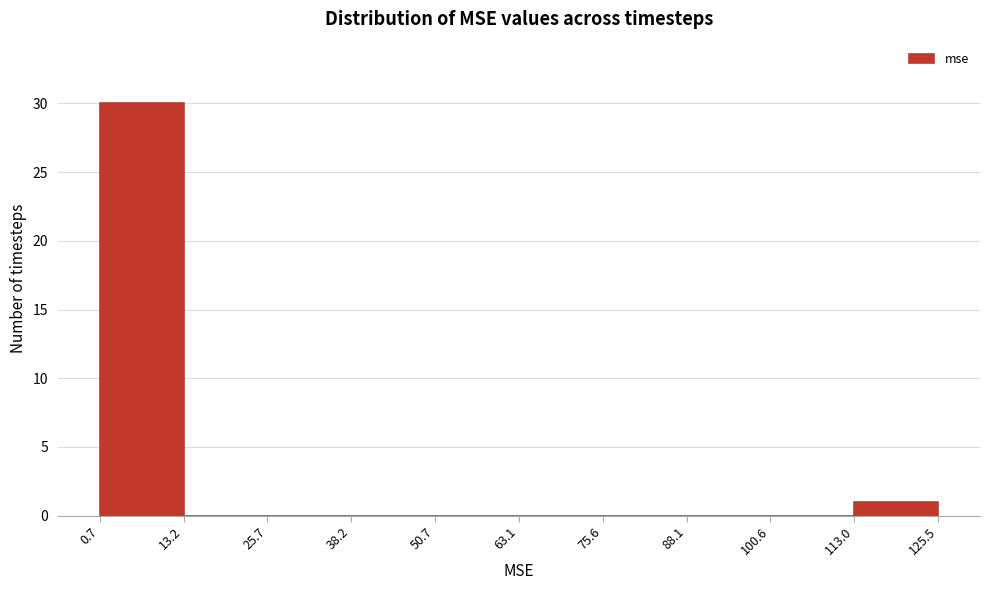

What is the height of the bar covering 0.7 to 13.2 on the x-axis? The values are not printed on the chart, so give them approximately, as read against the axis.

30